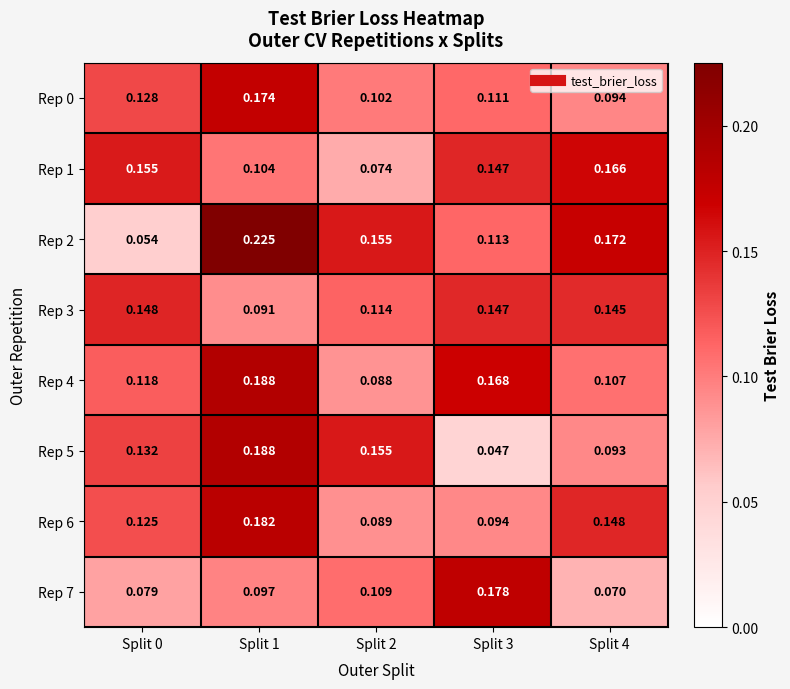

Is the value of Rep 1 at Split 1 greater than the value of Rep 2 at Split 0?

Yes